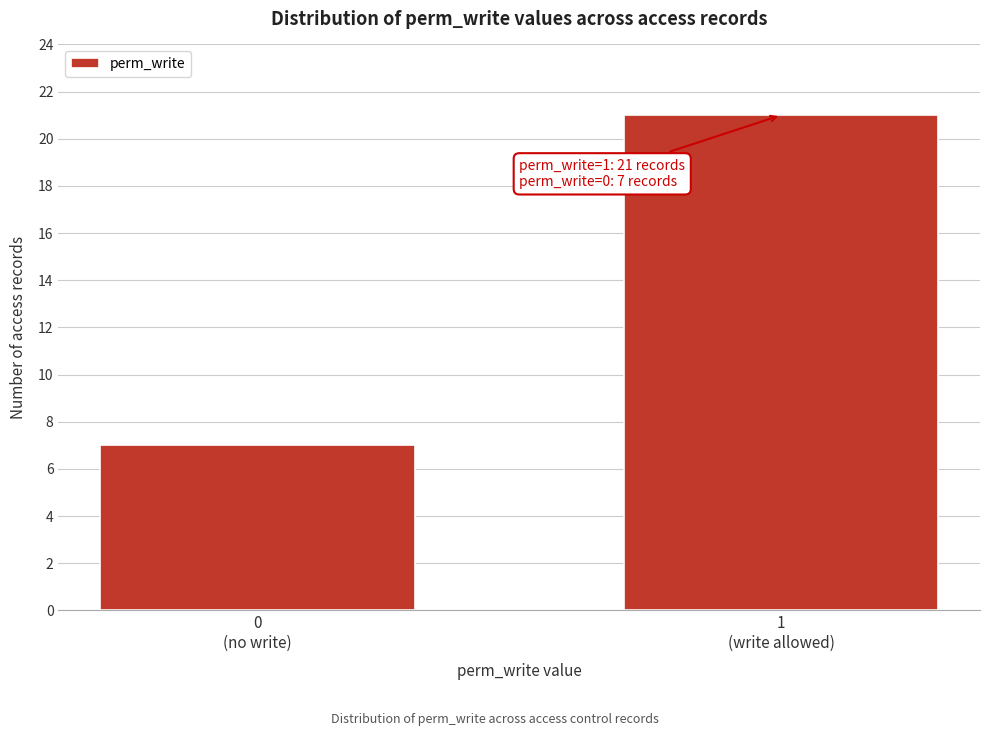

Reading left to right, list all the values displayed in this chart.

7	21